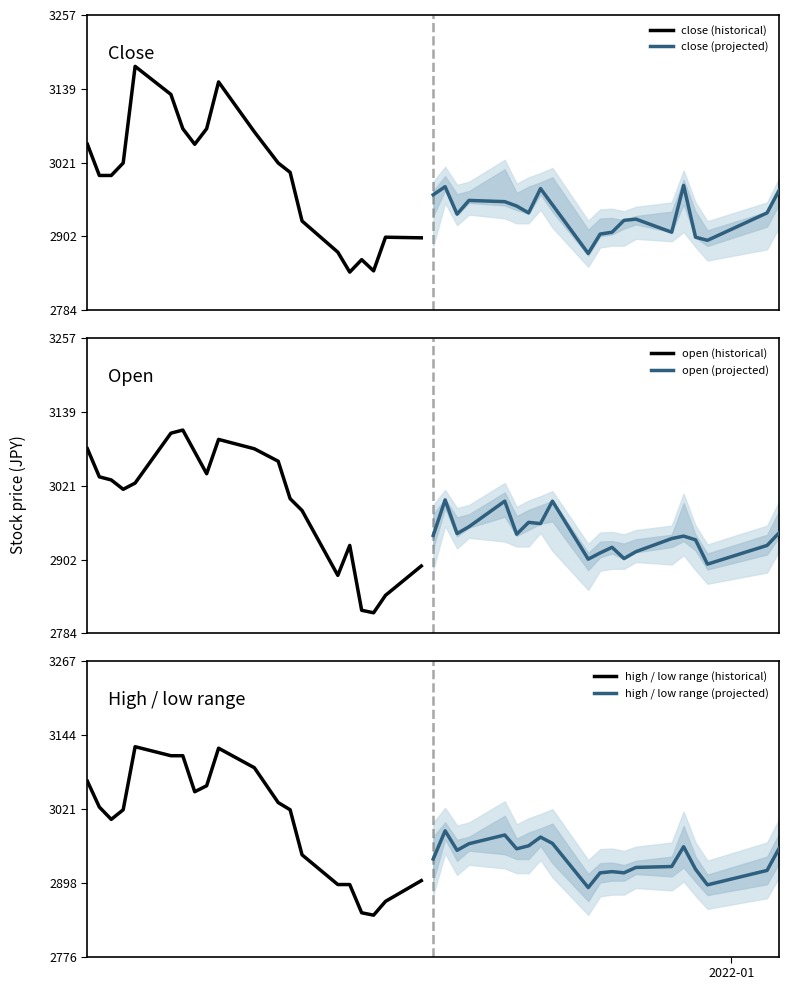

What is the minimum value for close (historical)?

2845